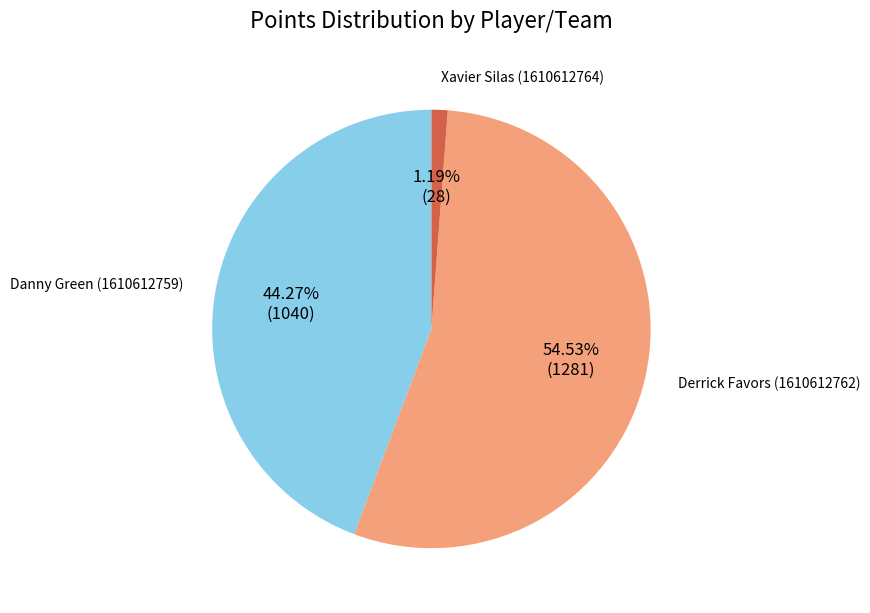

What is the smallest slice in the pie chart?

Xavier Silas (1610612764)